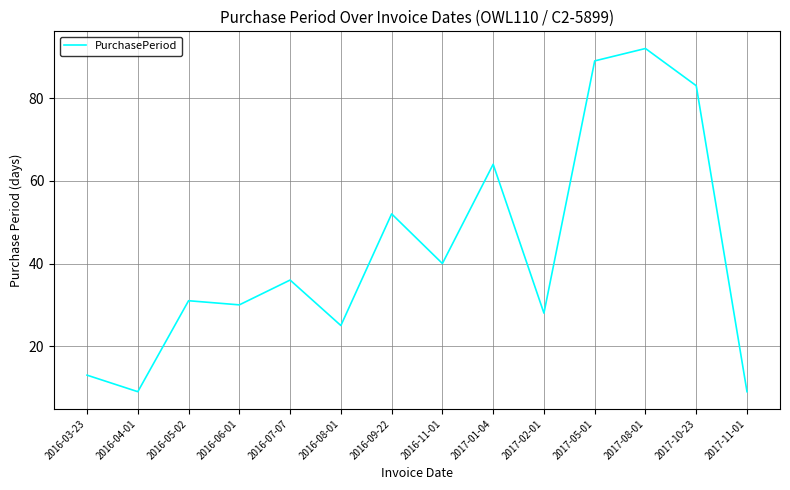

What position from the left is 2016-05-02?

3